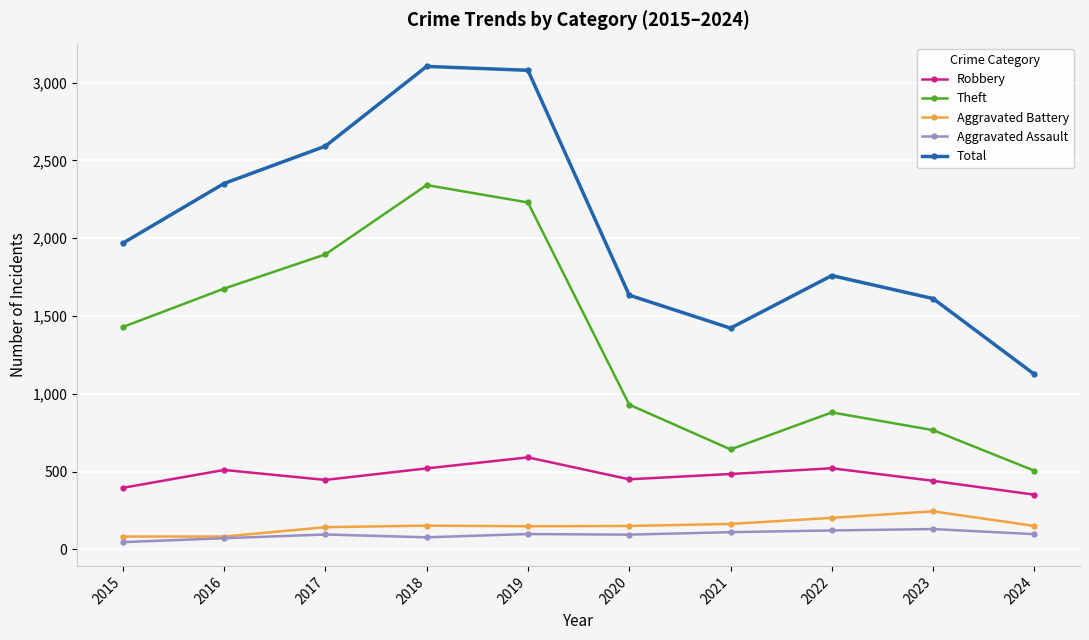

The value of Total at 2020 is 2159. True or false?

False